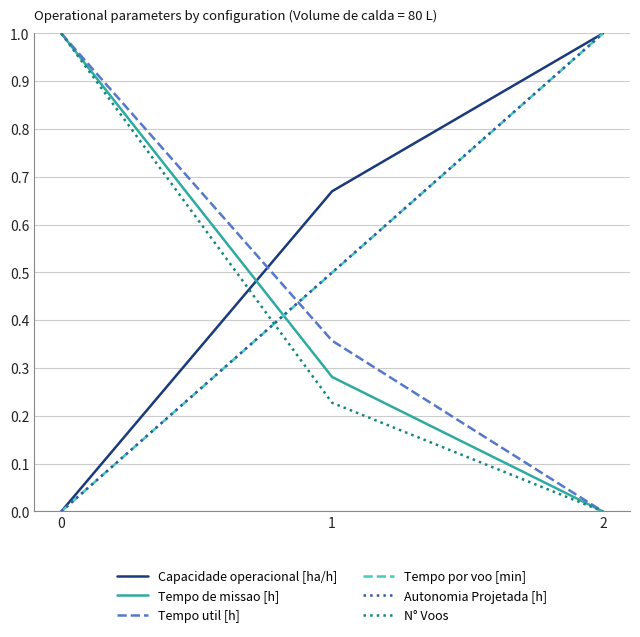

Rank the categories by Autonomia Projetada [h] value from highest to lowest.

2, 1, 0